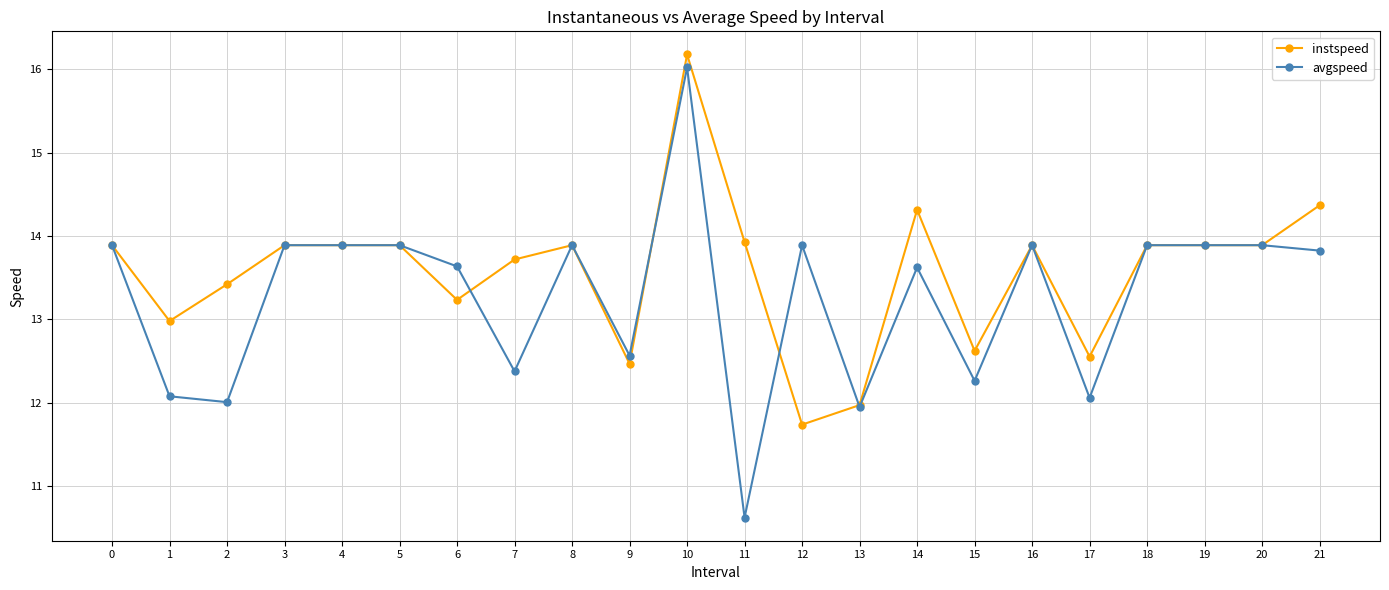

What is the average value of the instspeed series?

13.6